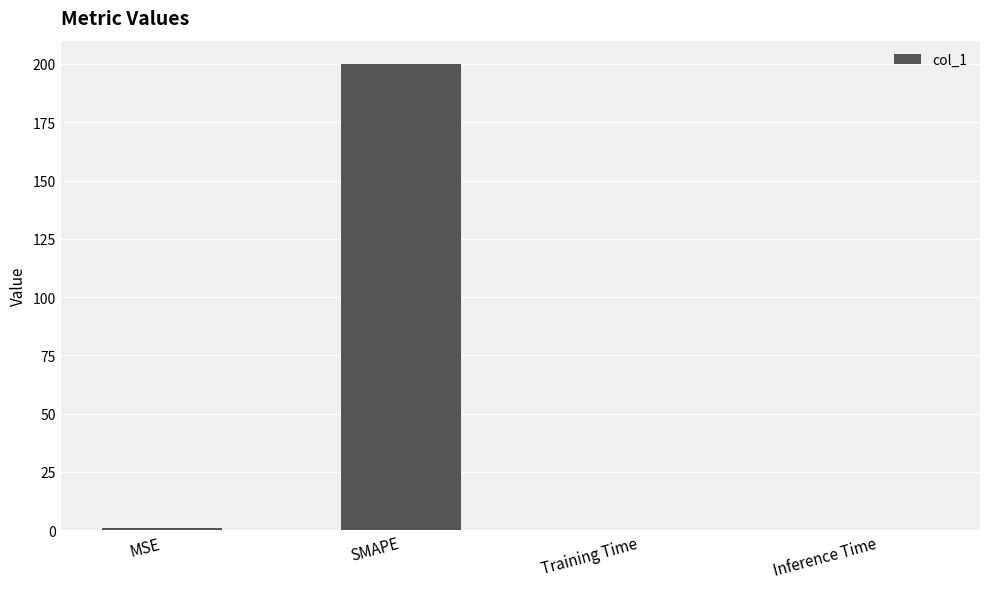

Between Inference Time and SMAPE, which is larger?

SMAPE